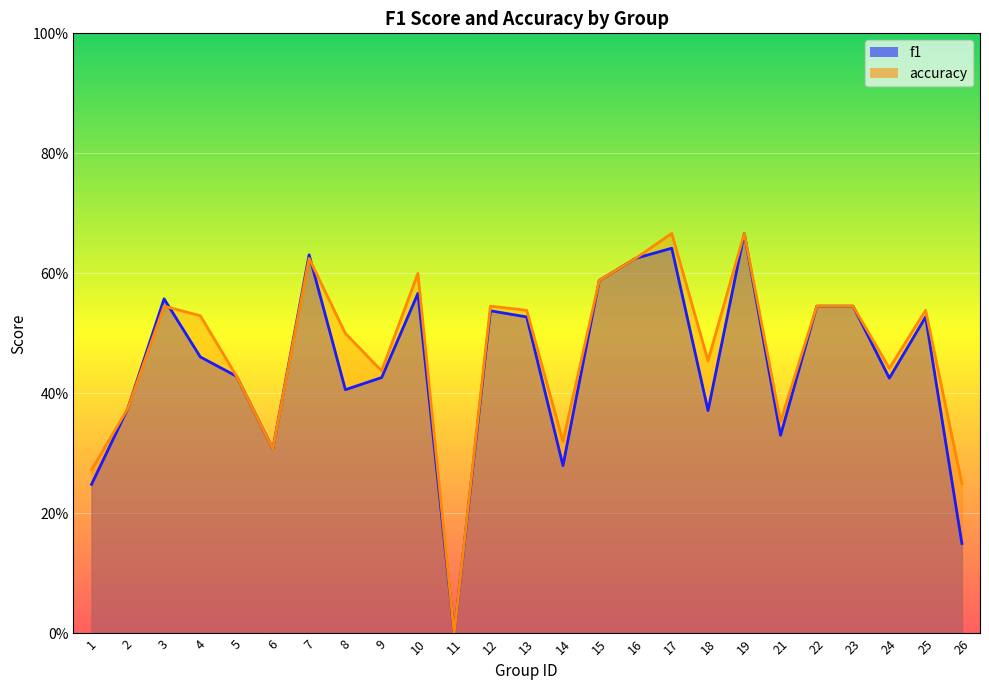

After their last crossing, which series has the higher values: f1 or accuracy?

accuracy